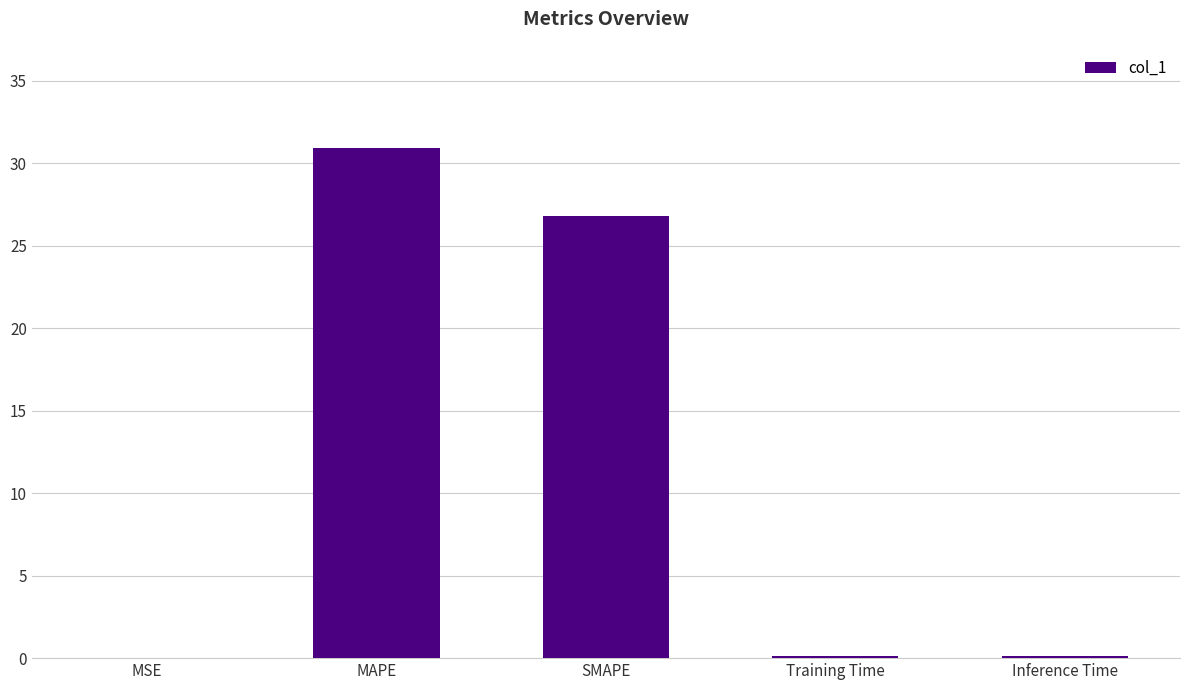

How many data points does each series have?

5